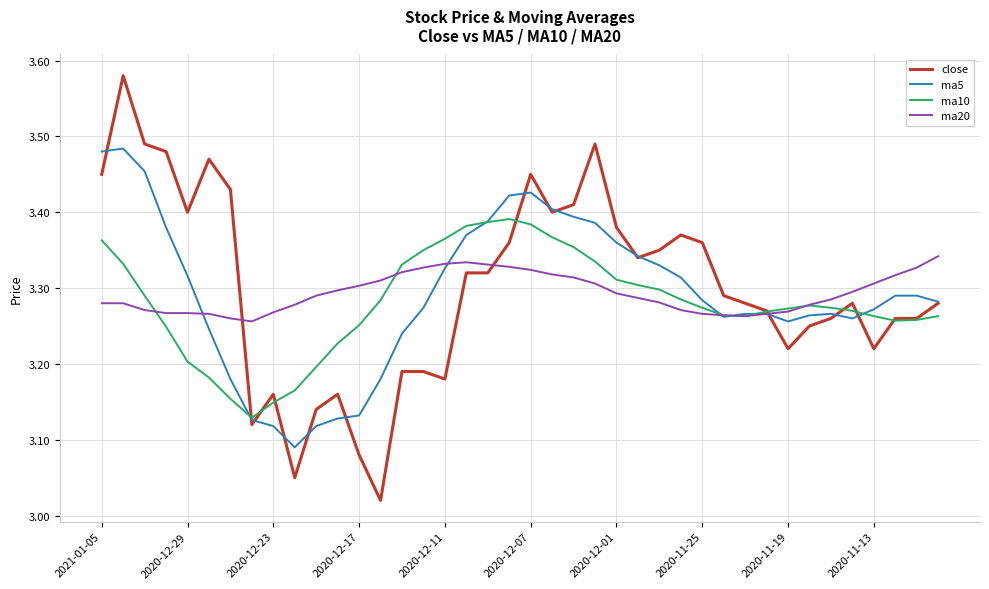

At how many categories does at least one series exceed 3?

40